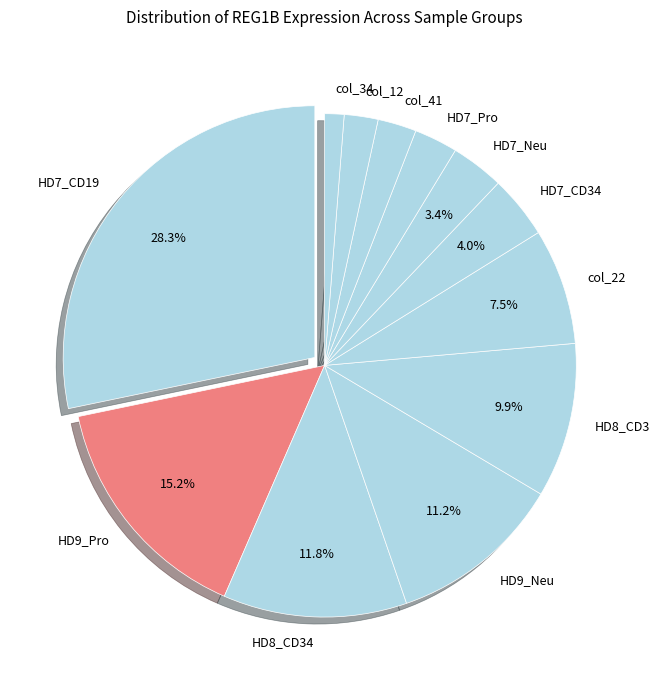

Between HD9_Neu and HD7_Neu, which is larger?

HD9_Neu